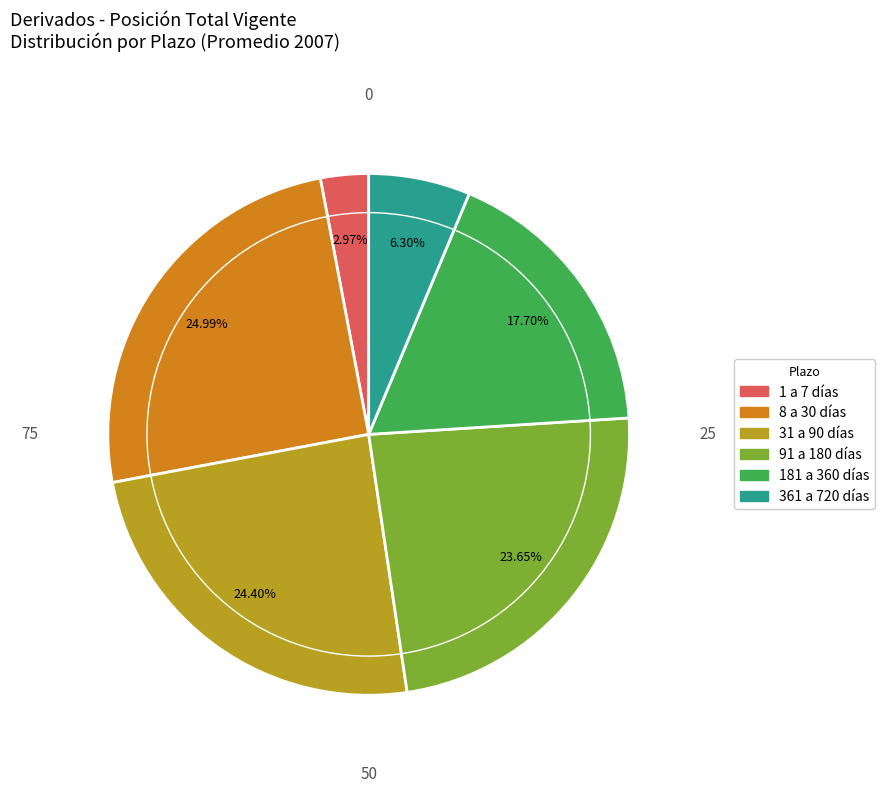

Is there any slice that represents more than half of the pie?

No